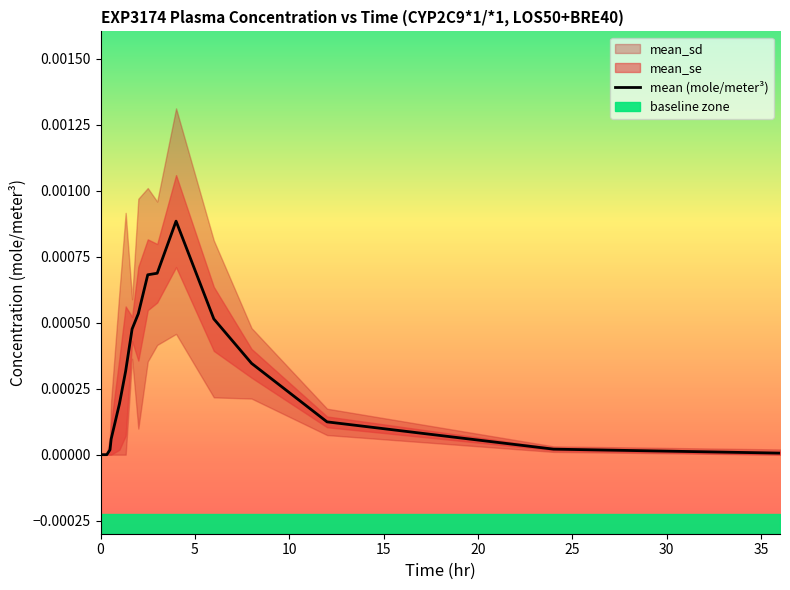

The chart shows a value of 0.0 at 11. True or false?

False